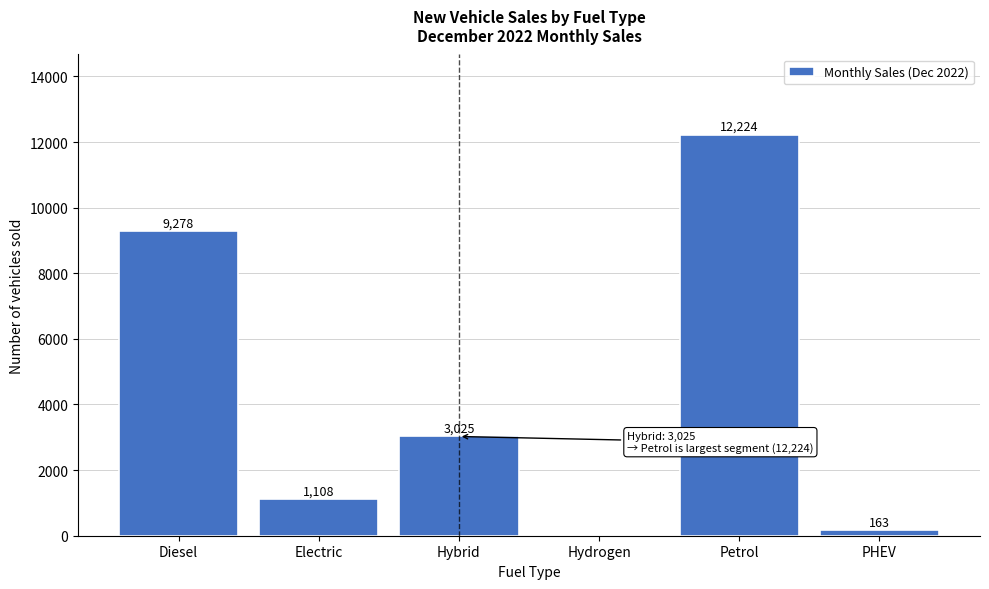

Reading left to right, transcribe all the data shown in this chart.

Diesel=9278	Electric=1108	Hybrid=3025	Hydrogen=0	Petrol=12224	PHEV=163